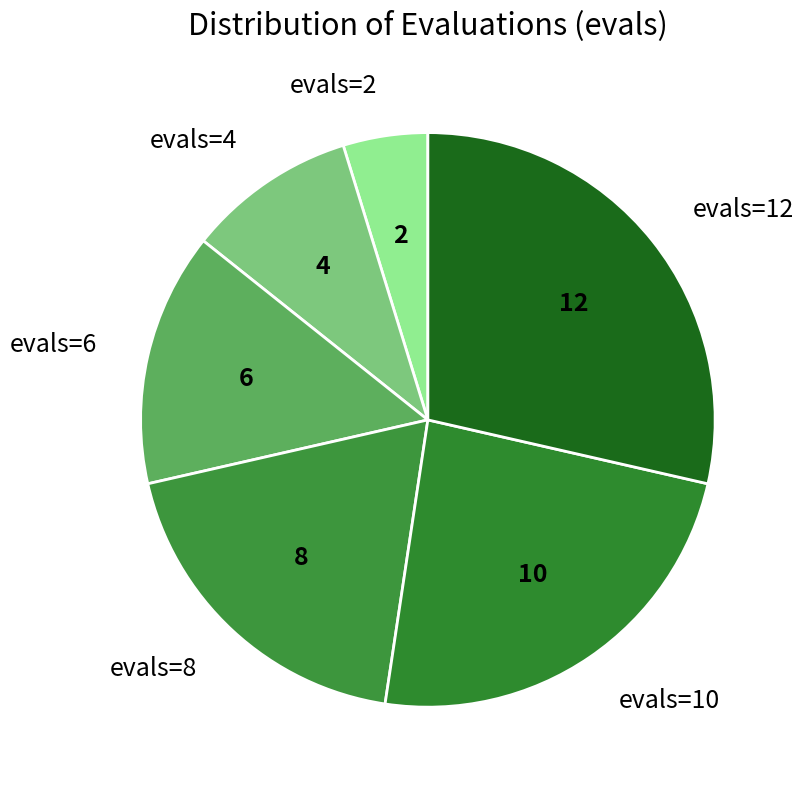

Do evals=2 and evals=6 together represent more than half of the pie?

No